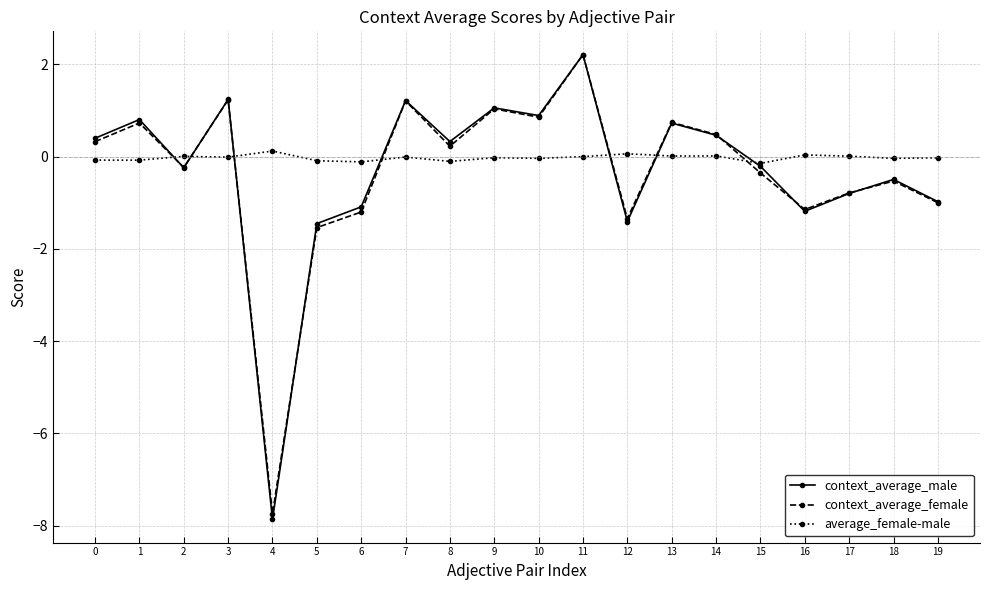

Between 1 and 15, which series saw the biggest shift?

context_average_female